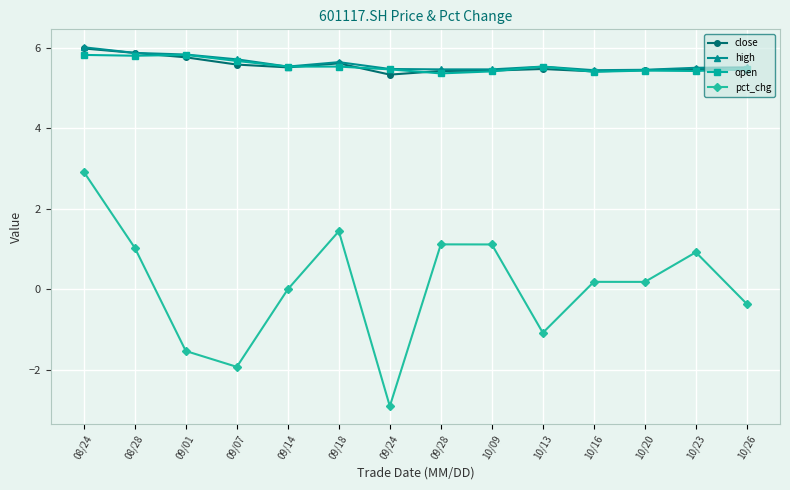

What is the label of the 10th point from the left?

10/13